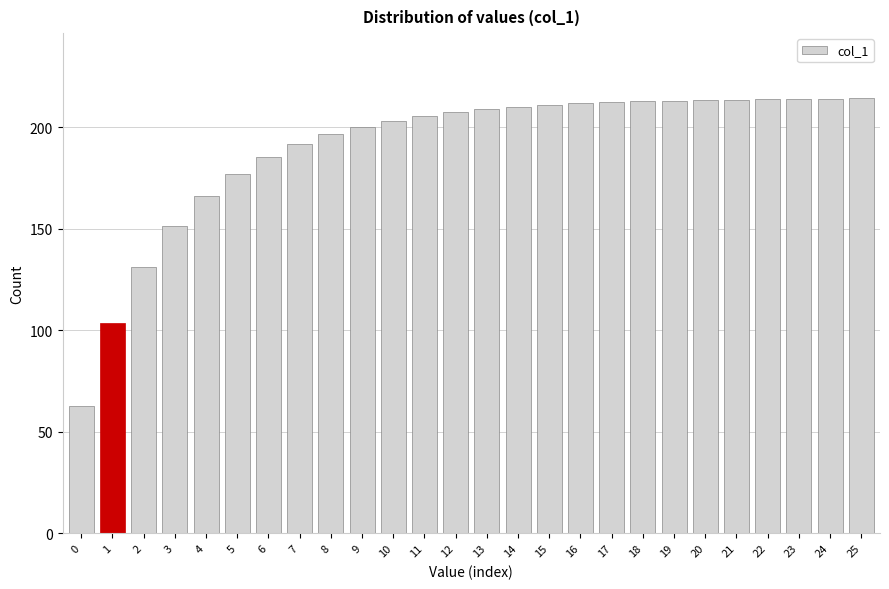

What is the sum of the values at 14 and 24?

424.5